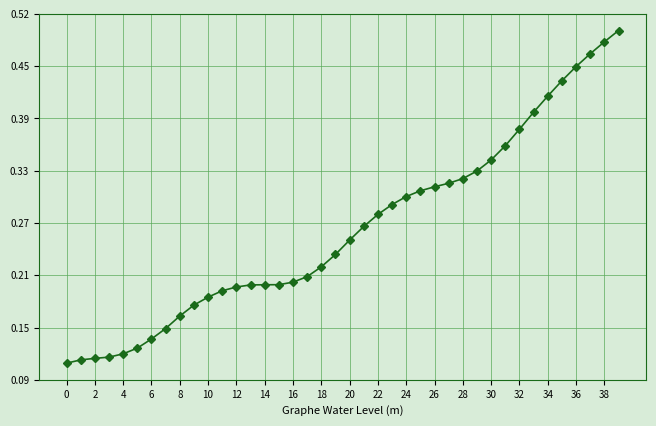

Does the chart have visible grid lines?

Yes